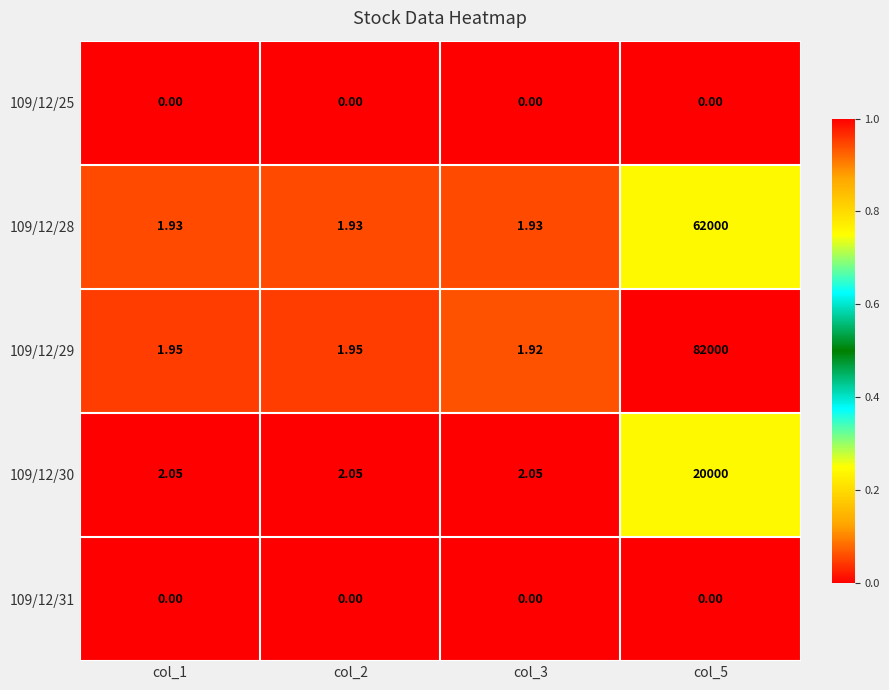

Which series has the largest total across all categories?

109/12/29